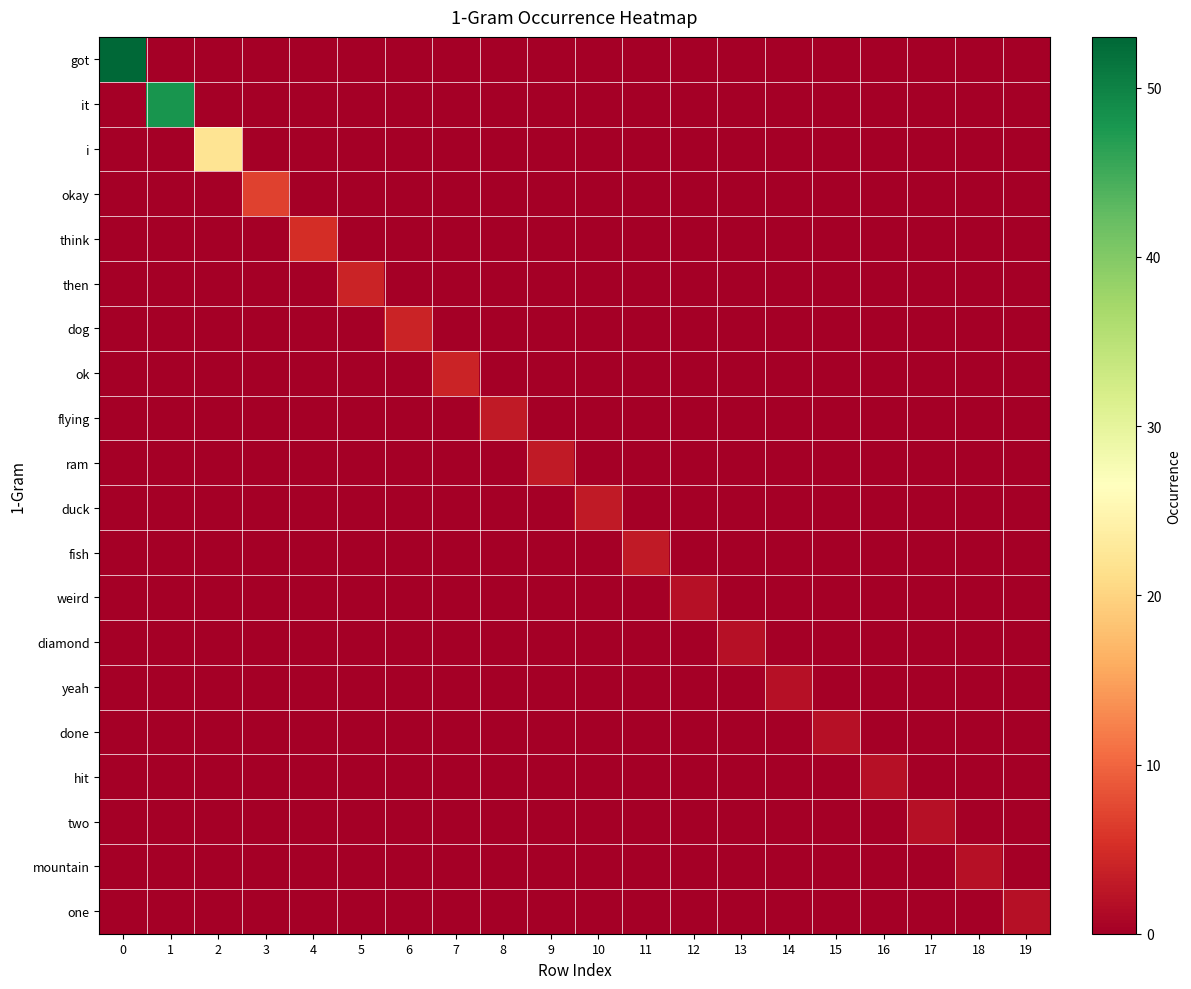

Which series has the largest range (max minus min)?

got